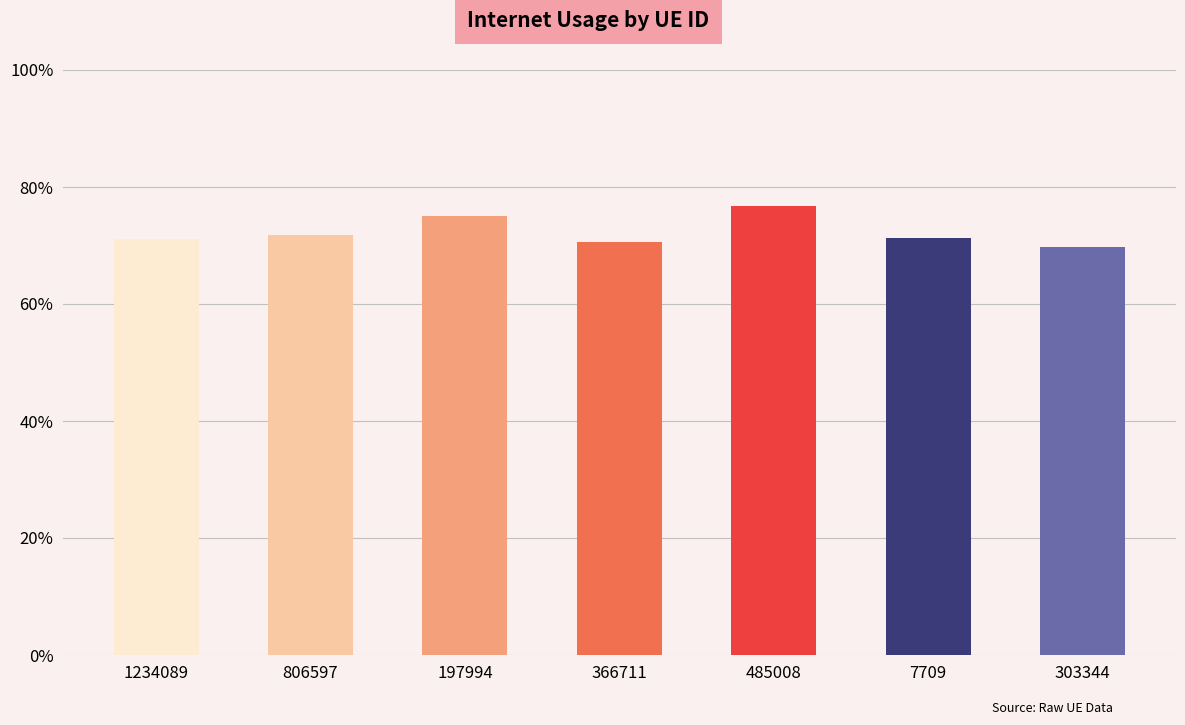

What is the label of the 7th bar from the left?

303344